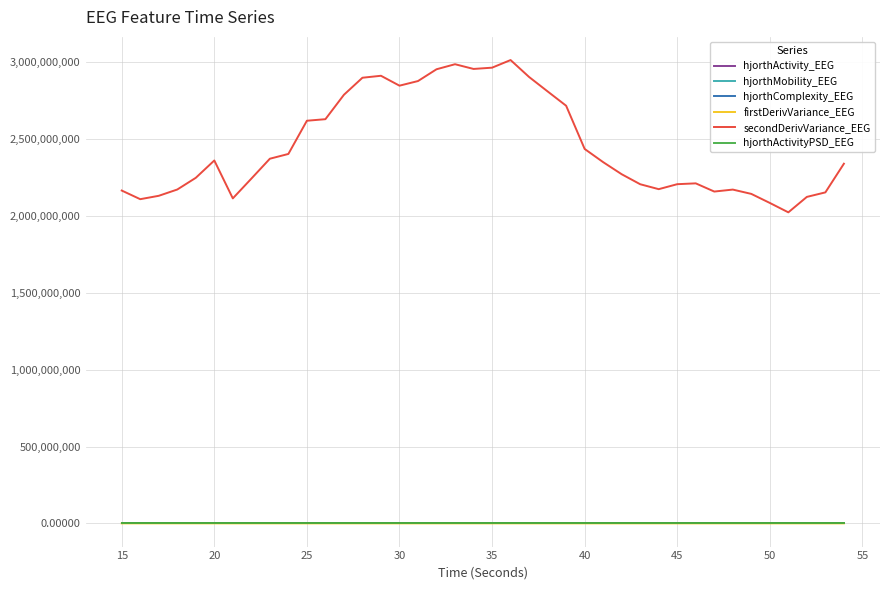

Which series has the widest spread of values?

secondDerivVariance_EEG